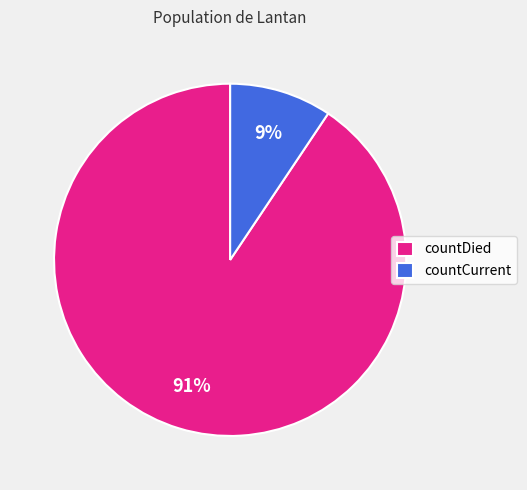

To the nearest percent, what is the average slice percentage?

50%